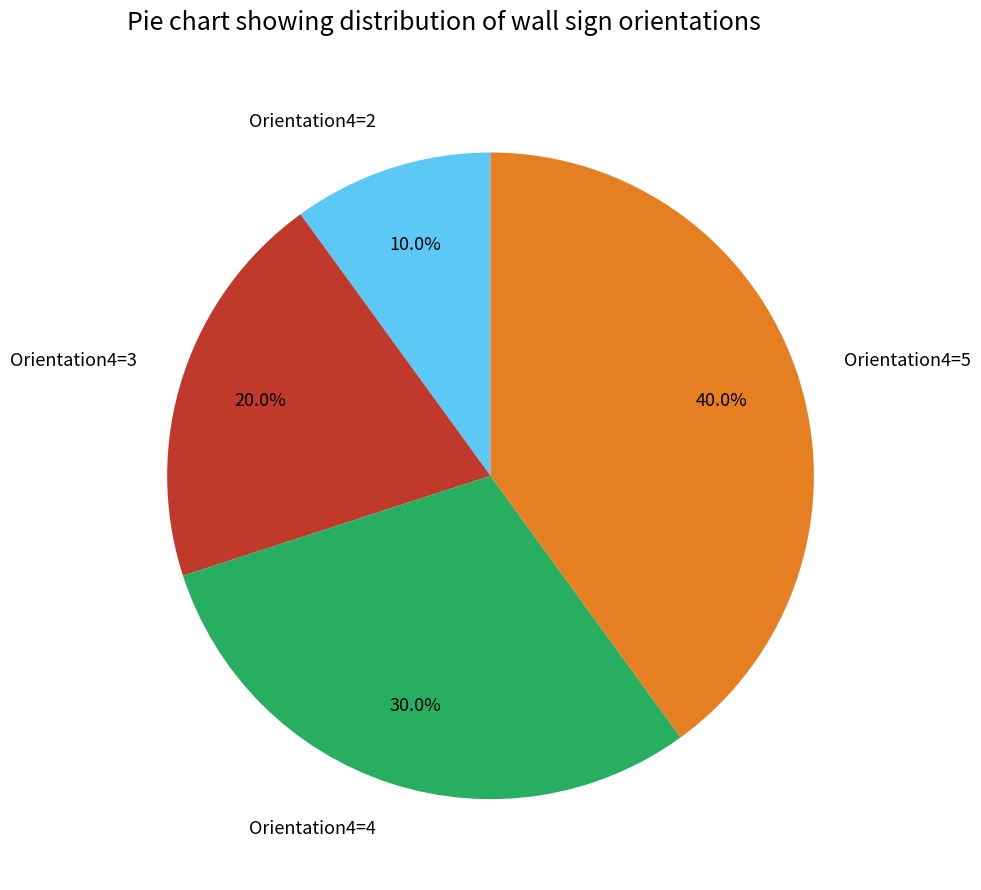

Which slice is the smallest?

Orientation4=2